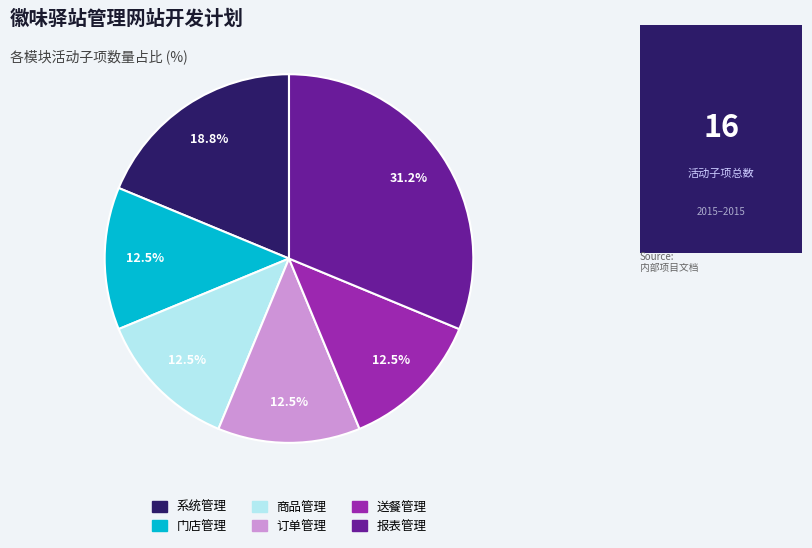

Which slice is the largest?

报表管理